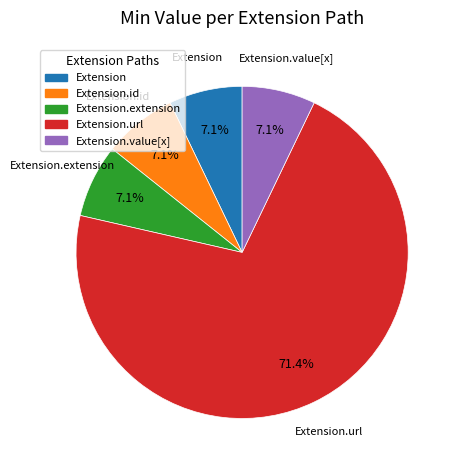

Which category has the biggest portion of the pie?

Extension.url